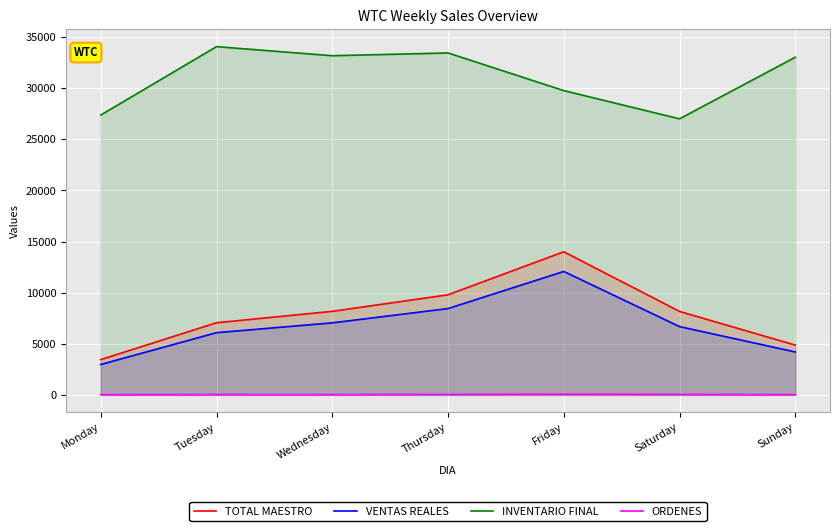

Reading left to right, list all the values displayed in this chart.

TOTAL MAESTRO: 3450.0	7056.0	8173.0	9793.0	14002.0	8165.2	4869.0
VENTAS REALES: 2974.1	6084.9	7045.6	8442.1	12075.0	6678.6	4199.6
INVENTARIO FINAL: 27377.3	34069.7	33180.2	33452.3	29768.0	27008.0	33030.4
ORDENES: 19.0	34.0	31.0	41.0	65.0	44.0	24.0